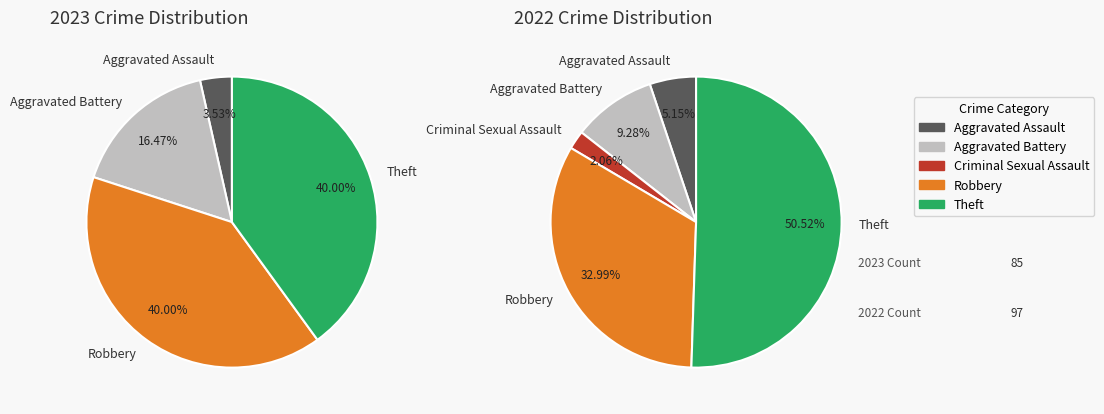

What portion of the pie excludes values_2023?

96.5%